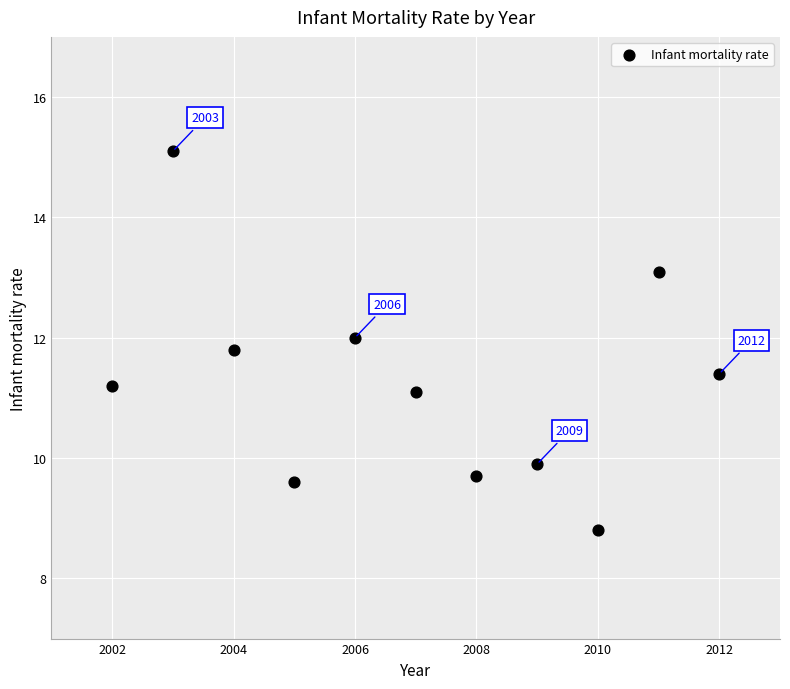

What is the range of Y values (max minus min)?

6.3